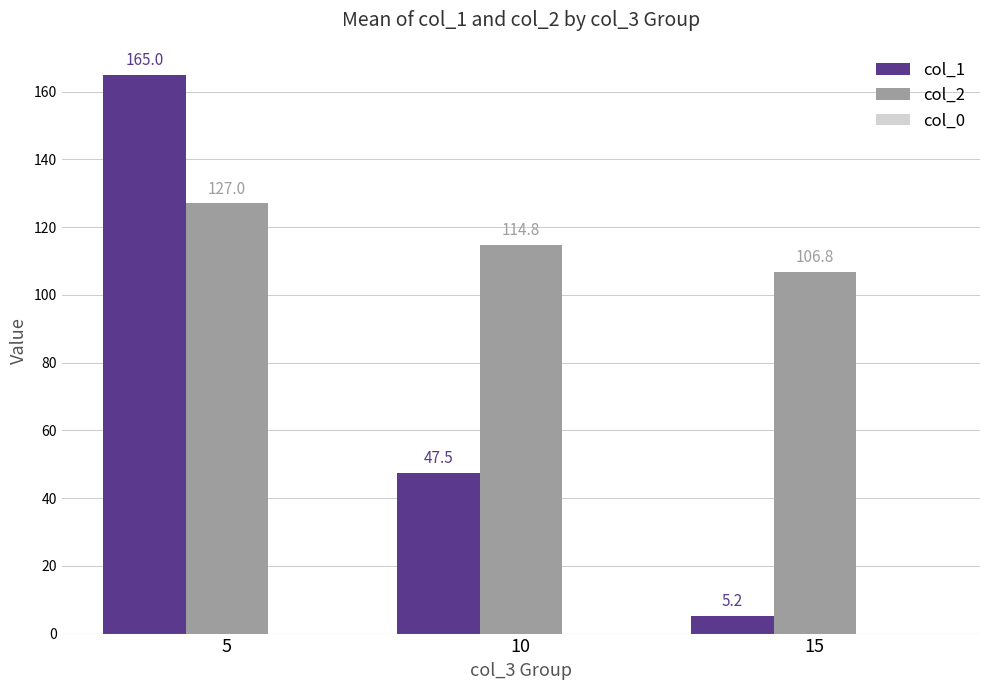

At which category is the sum across all series the highest?

5